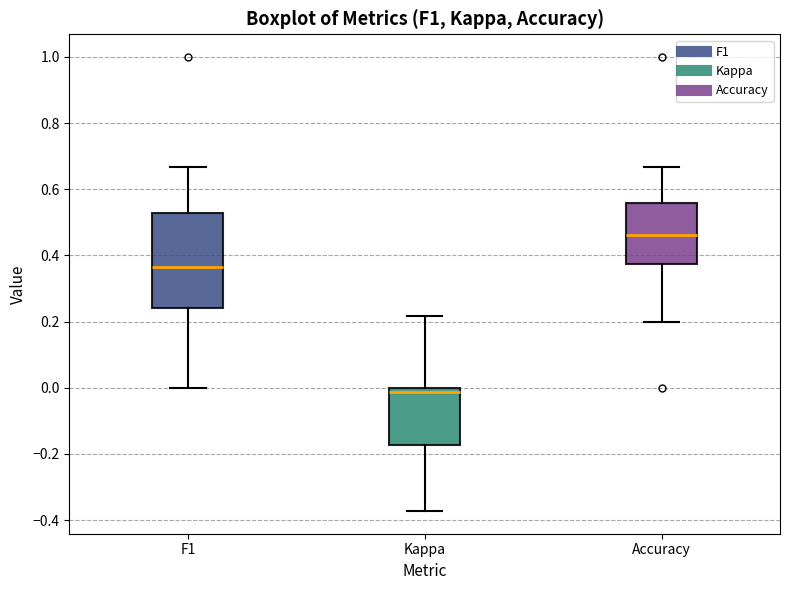

Comparing the boxes themselves (not the whiskers), which one is the tallest?

F1